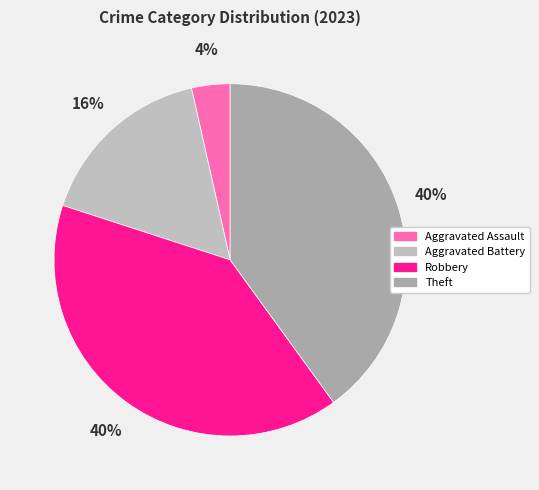

How many segments does this pie chart have?

4